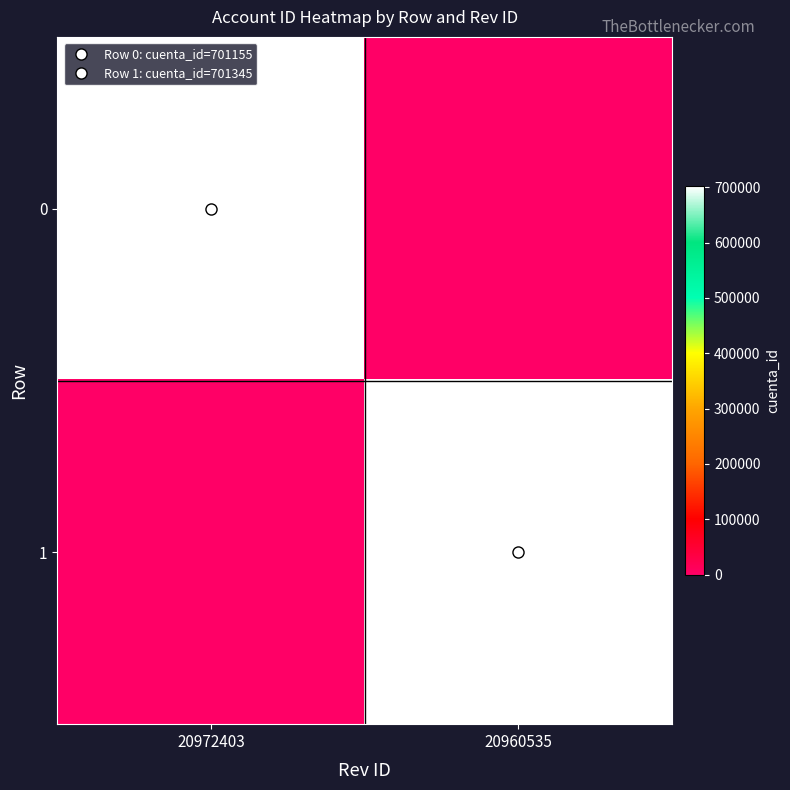

Which series has the largest range (max minus min)?

1